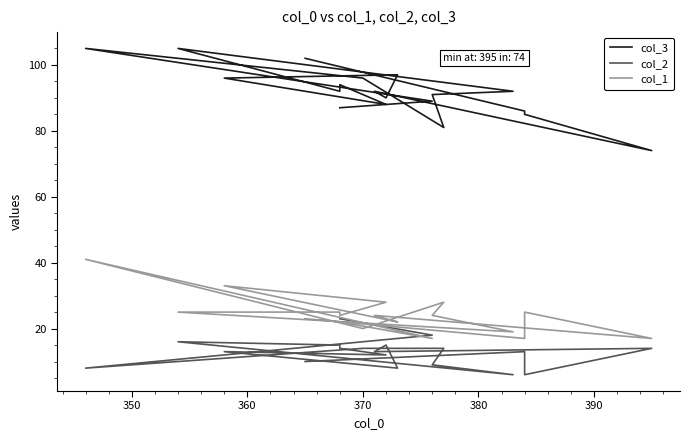

How many lines are shown in the chart?

3